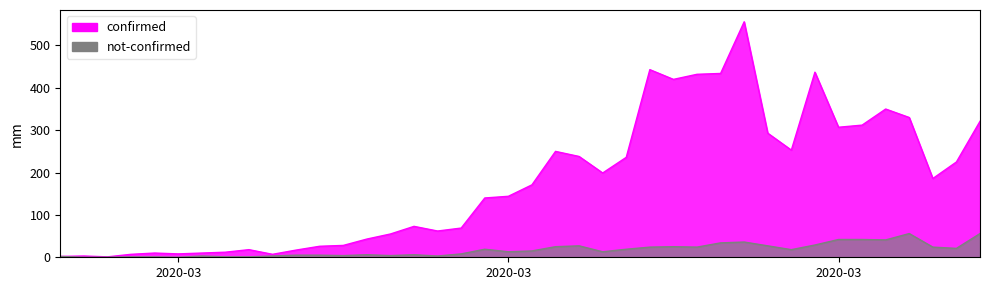

Which category has the lowest value in the confirmed series?

2020-02-29